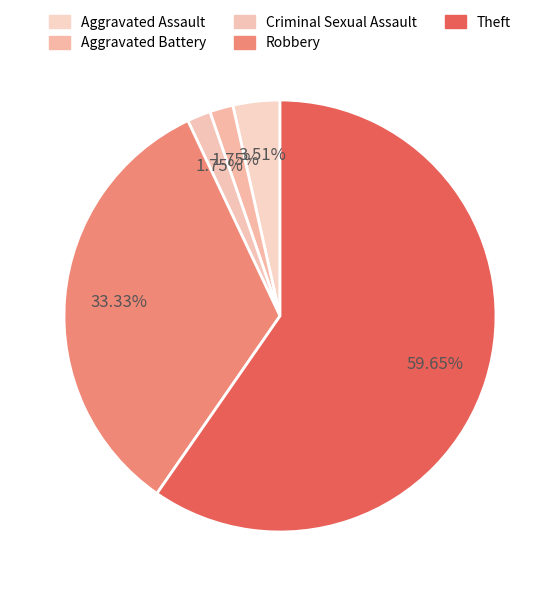

Count the number of slices in the pie.

5